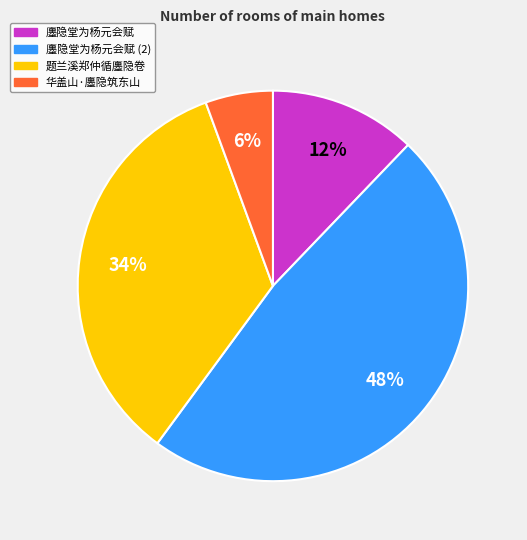

Between 廛隐堂为杨元会赋 (2) and 题兰溪郑仲循廛隐卷, which is larger?

廛隐堂为杨元会赋 (2)